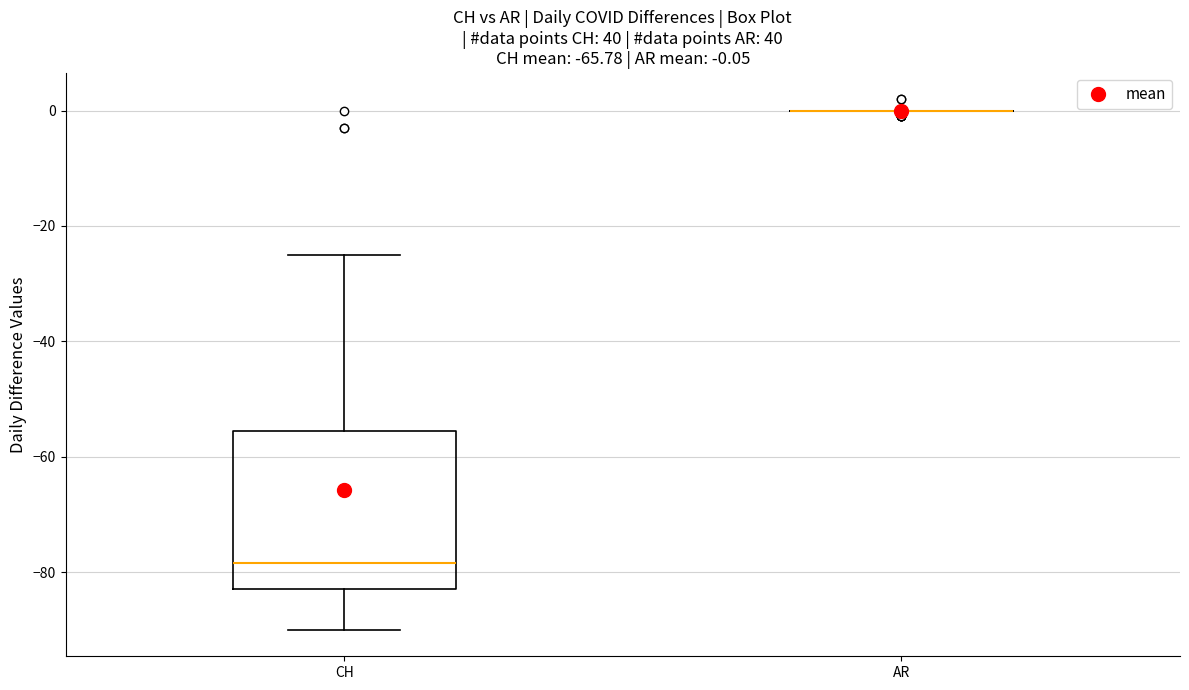

Which box is the tallest, from its lower edge to its upper edge?

CH